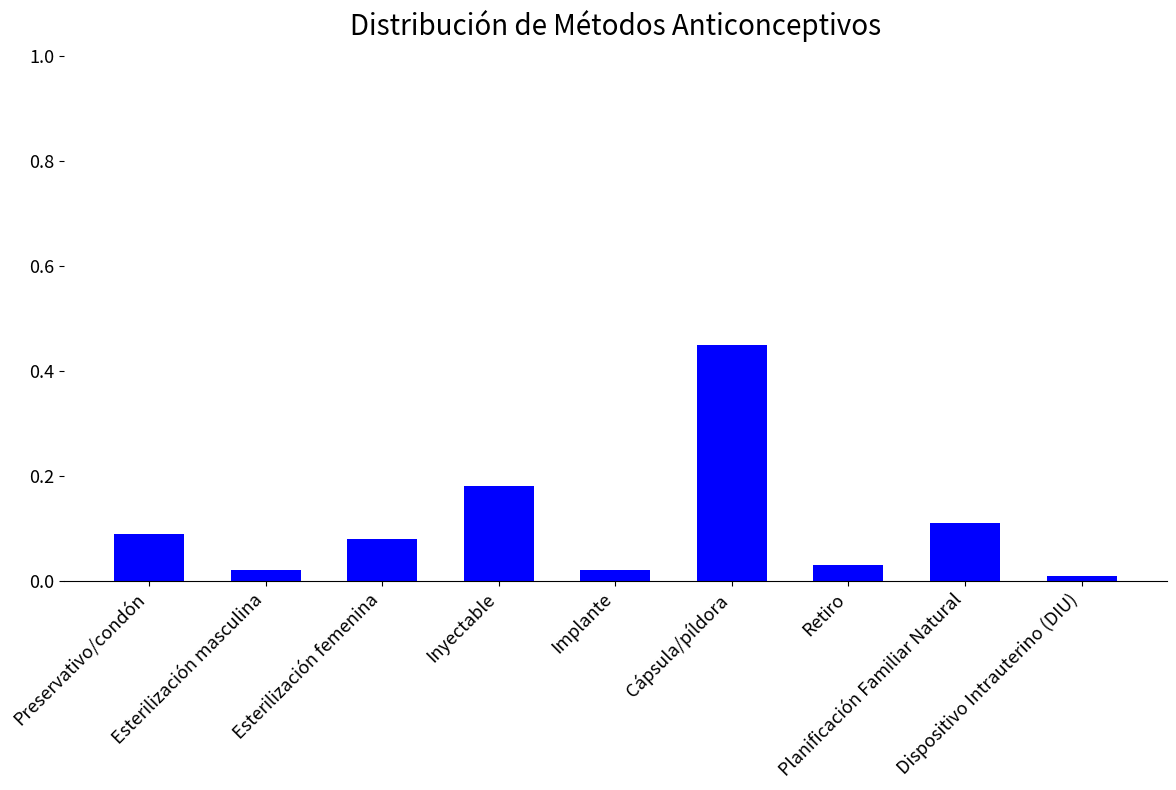

What is the label of the 1st bar from the left?

Preservativo/condón